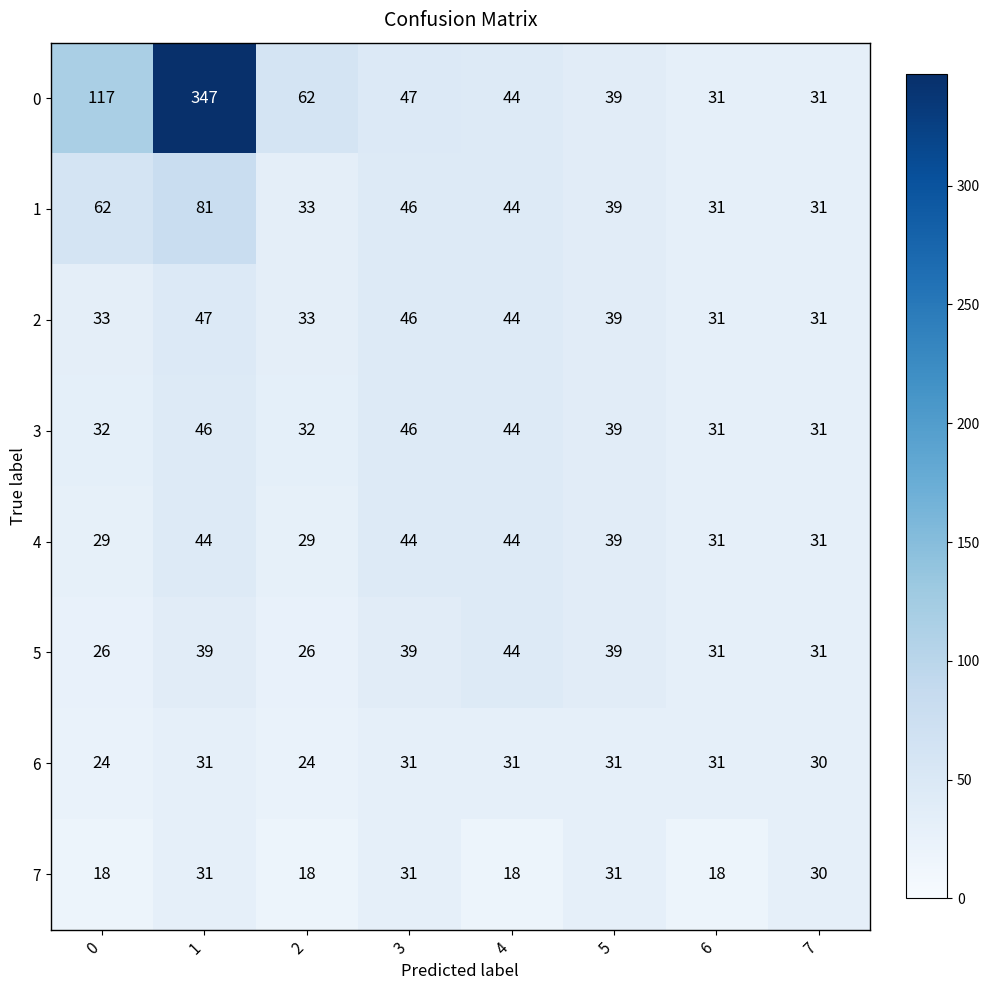

Which series has the largest range (max minus min)?

0